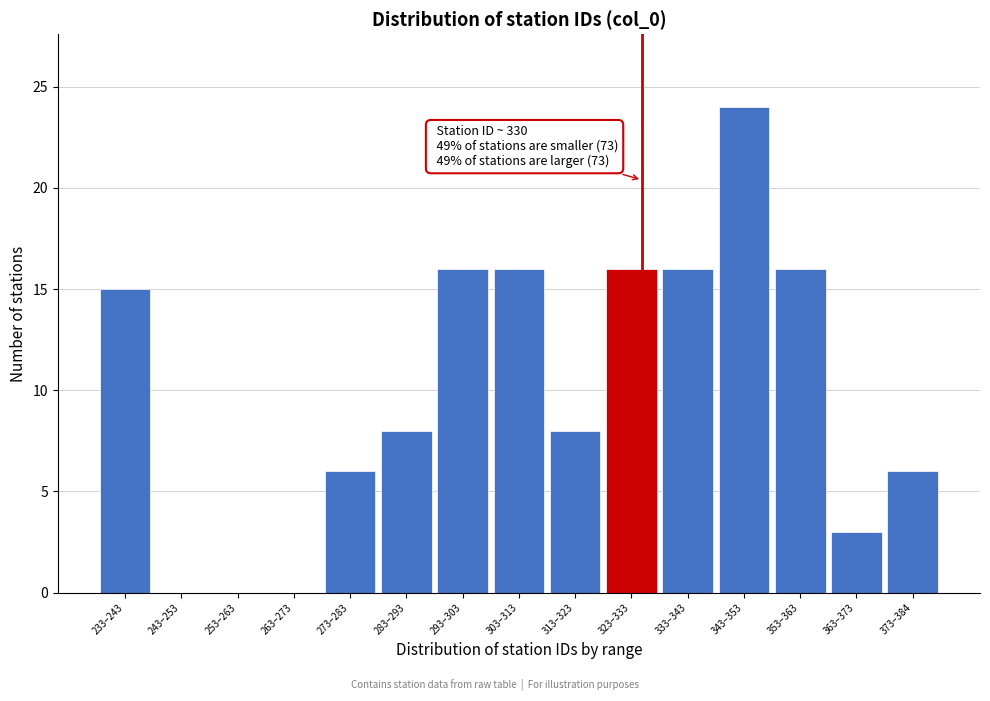

Reading left to right, extract all data points from this chart.

233–243=15	243–253=0	253–263=0	263–273=0	273–283=6	283–293=8	293–303=16	303–313=16	313–323=8	323–333=16	333–343=16	343–353=24	353–363=16	363–373=3	373–384=6